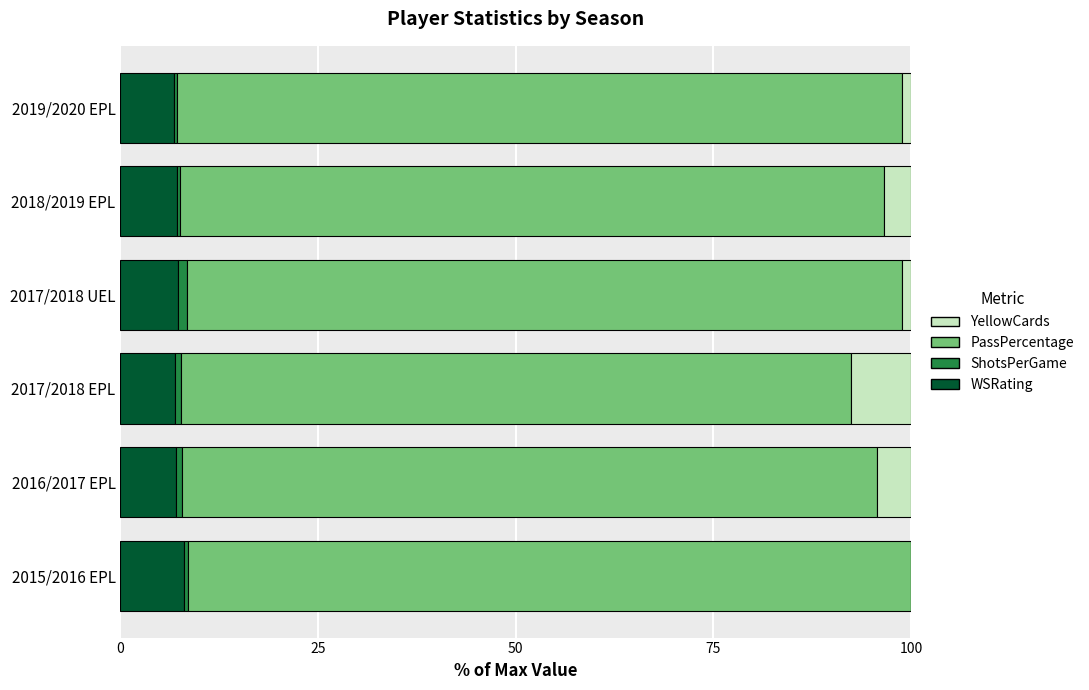

What is the maximum value for WSRating?

8.0